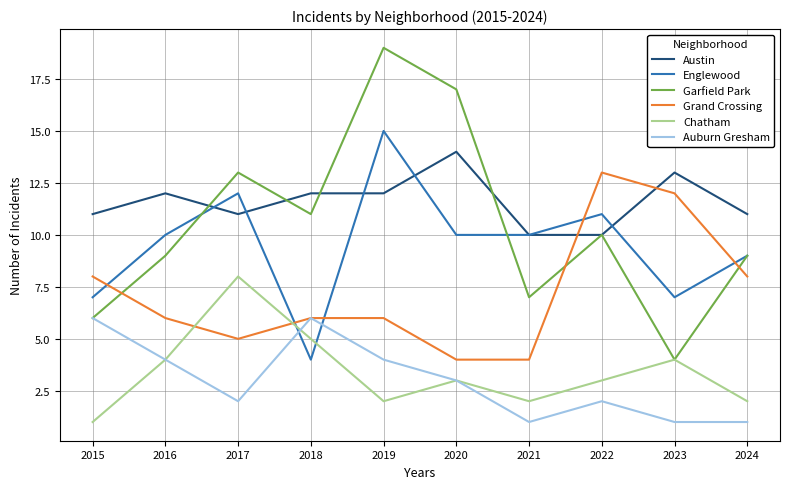

What is the maximum value for Auburn Gresham?

6